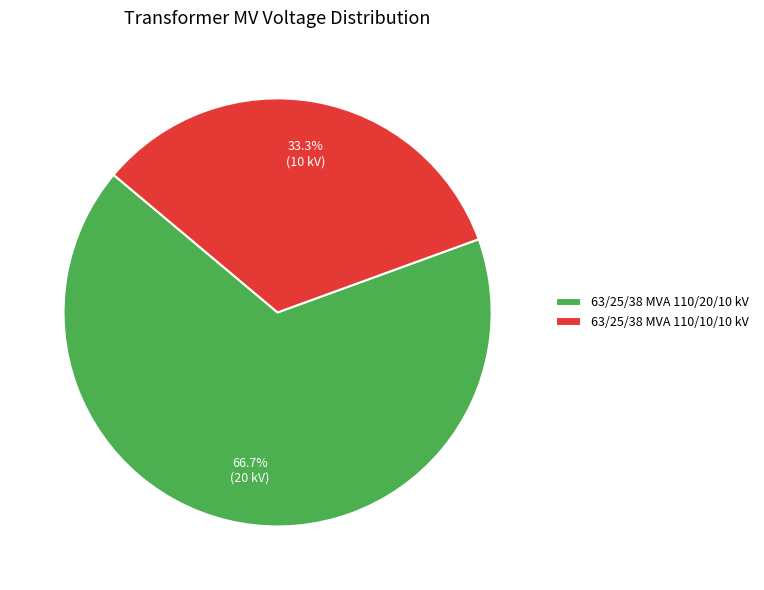

What percentage is the 63/25/38 MVA 110/20/10 kV slice, to the nearest percent?

67%